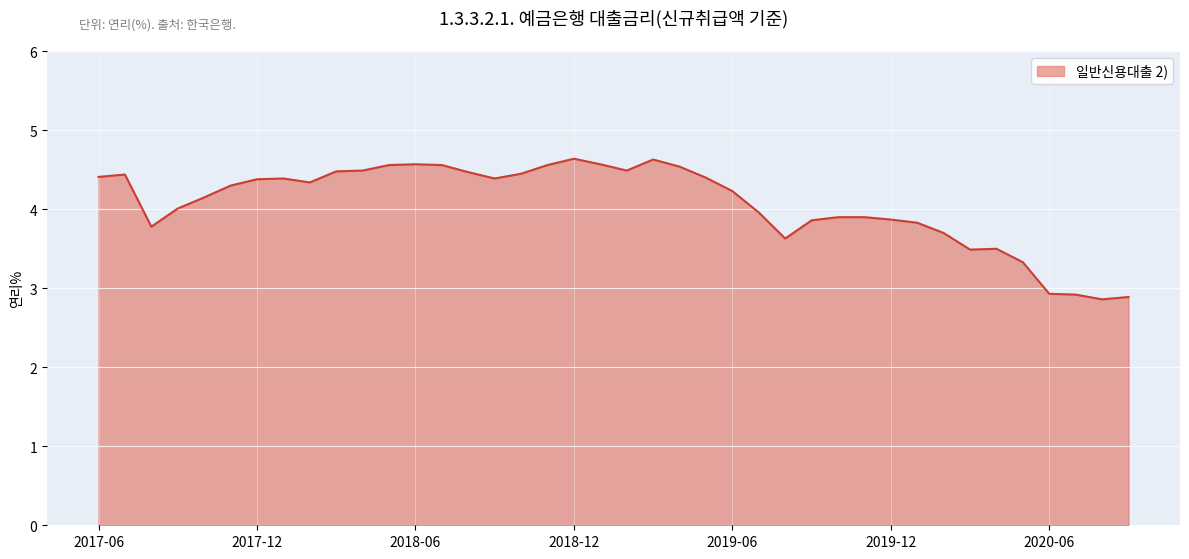

What is the difference between the maximum and minimum values?

1.8